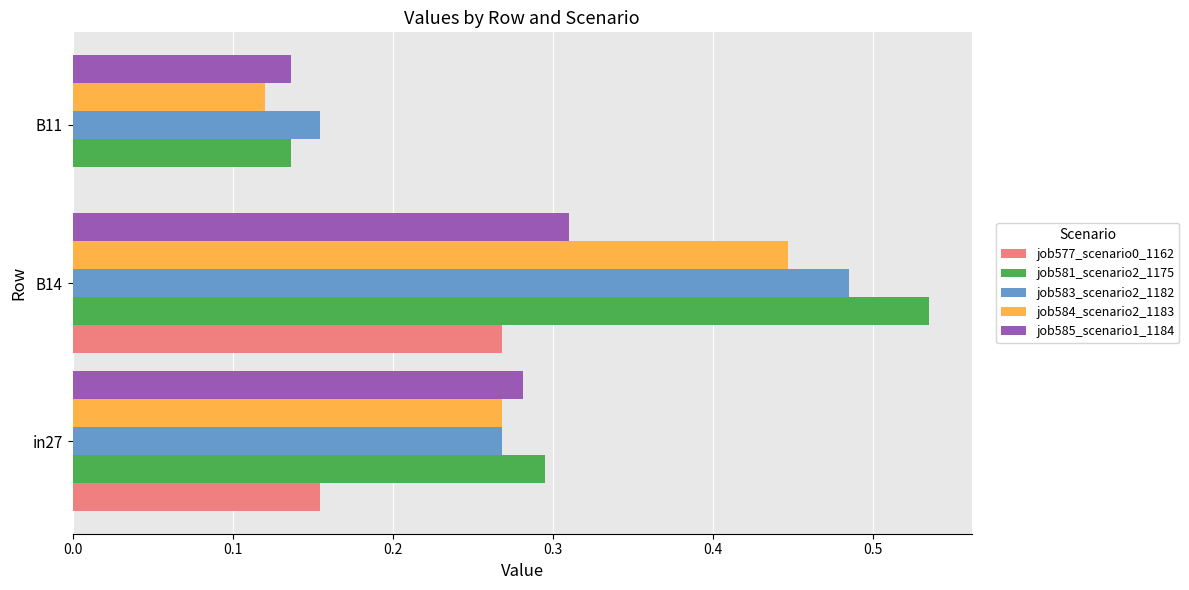

At which category is the sum across all series the highest?

B14